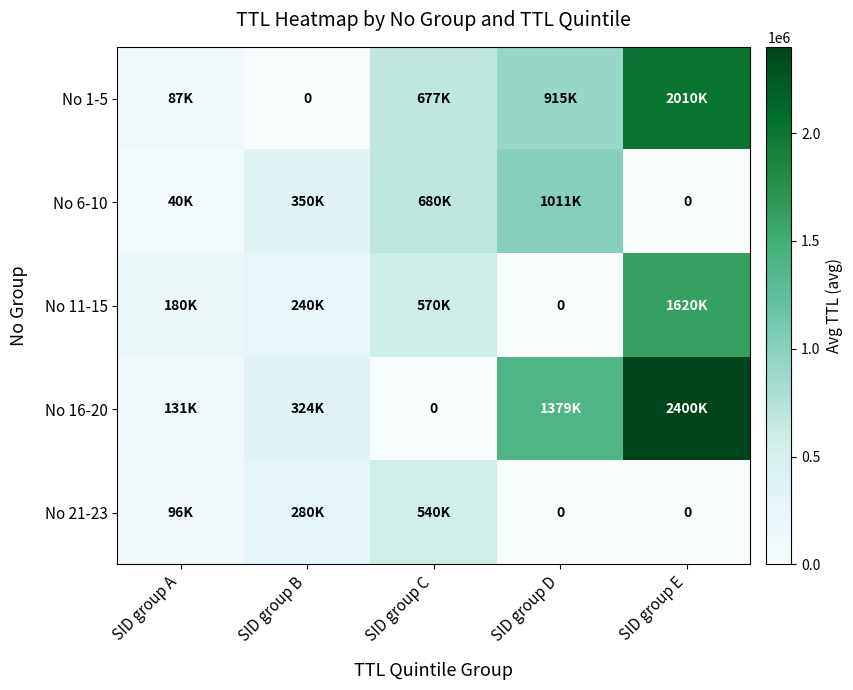

What is the average value of the No 11-15 series?

522000.0